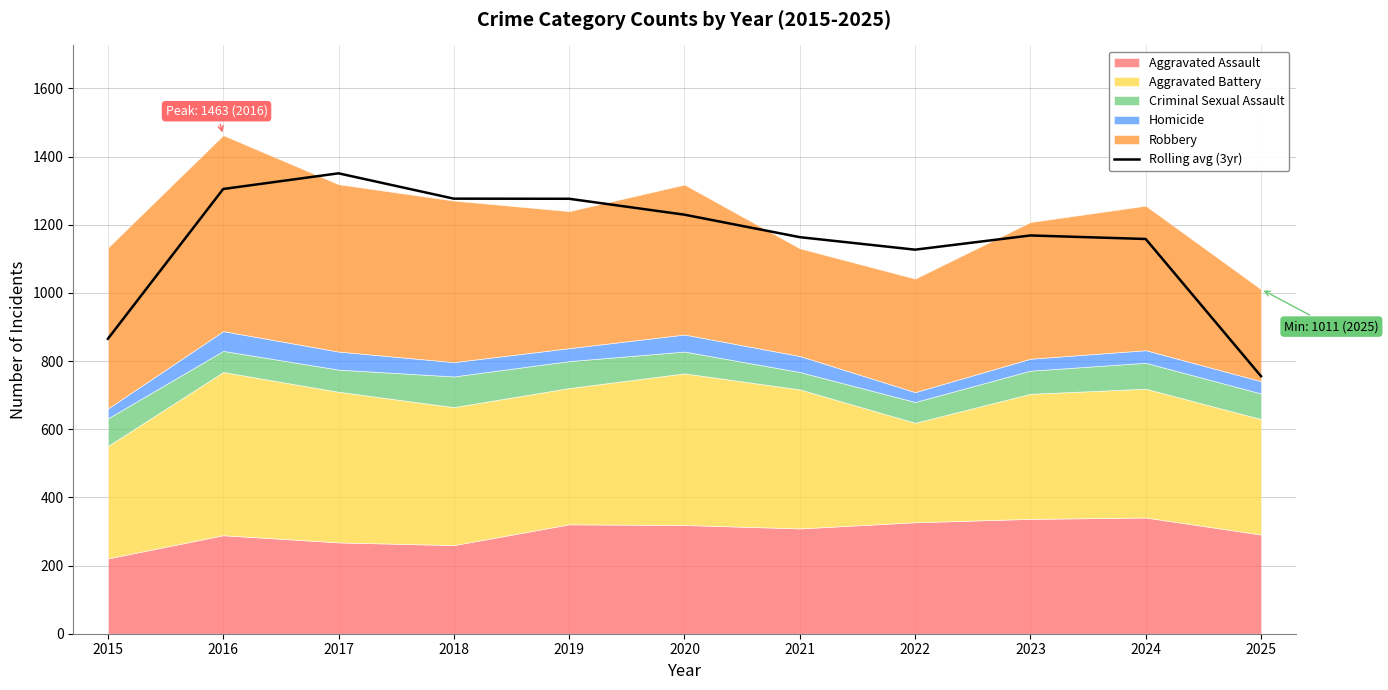

What is the sum of all values?

12677.3